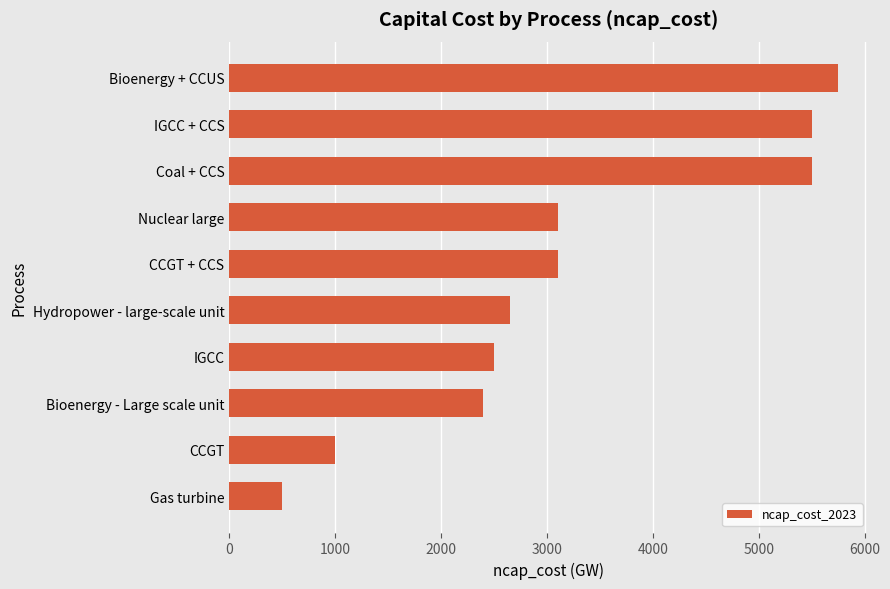

What is the label of the 5th bar from the bottom?

Hydropower - large-scale unit